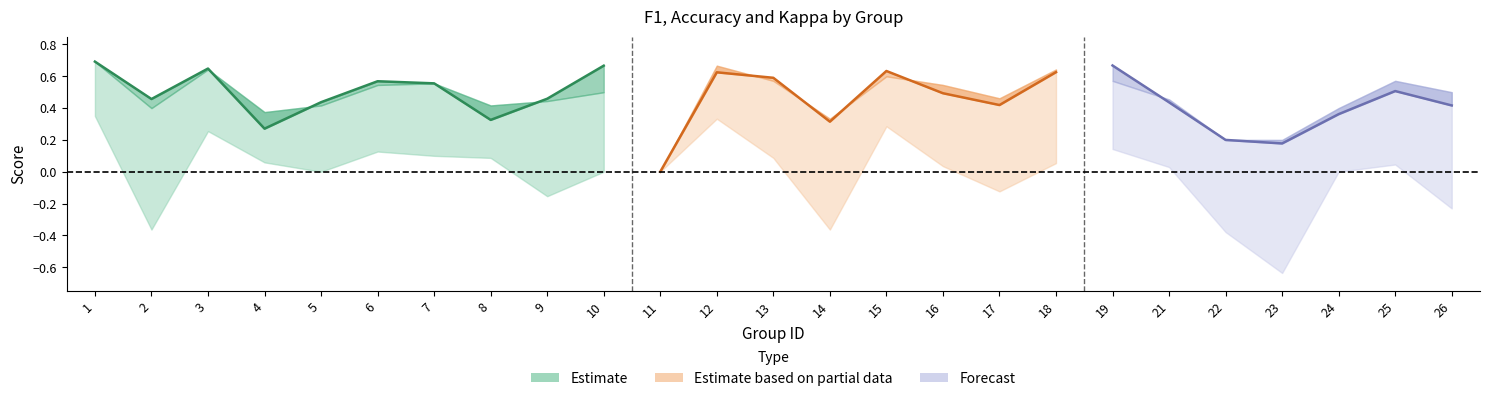

What value does the accuracy series have at 19?

0.6